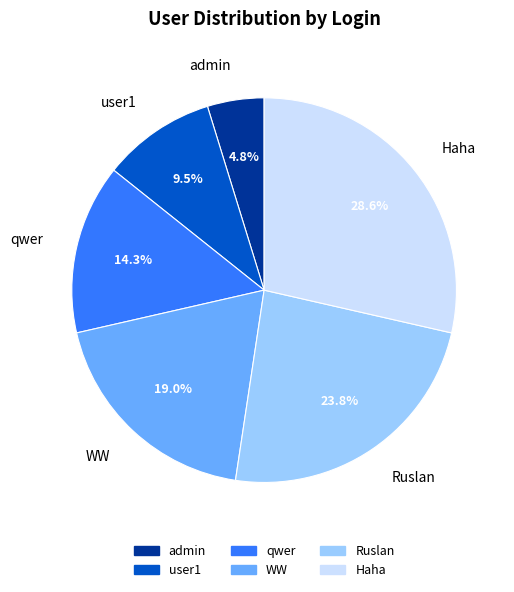

Which slice is the largest?

Haha